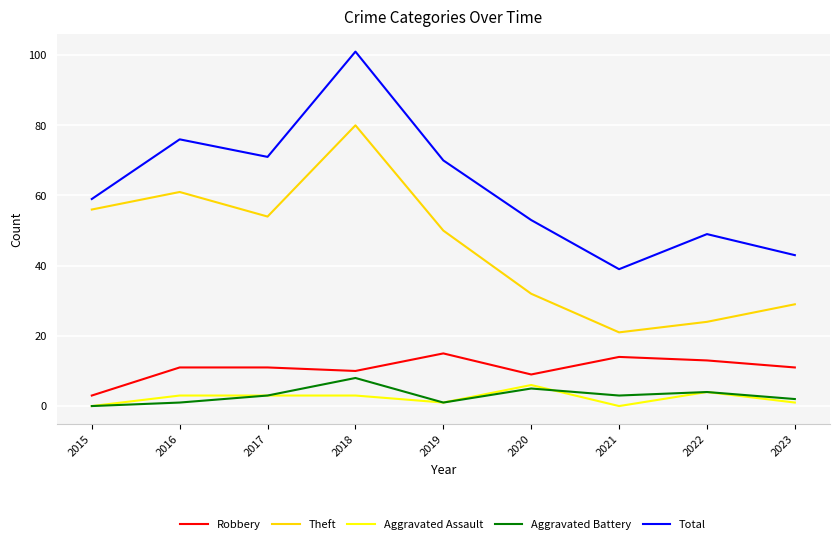

Does the chart have visible grid lines?

Yes